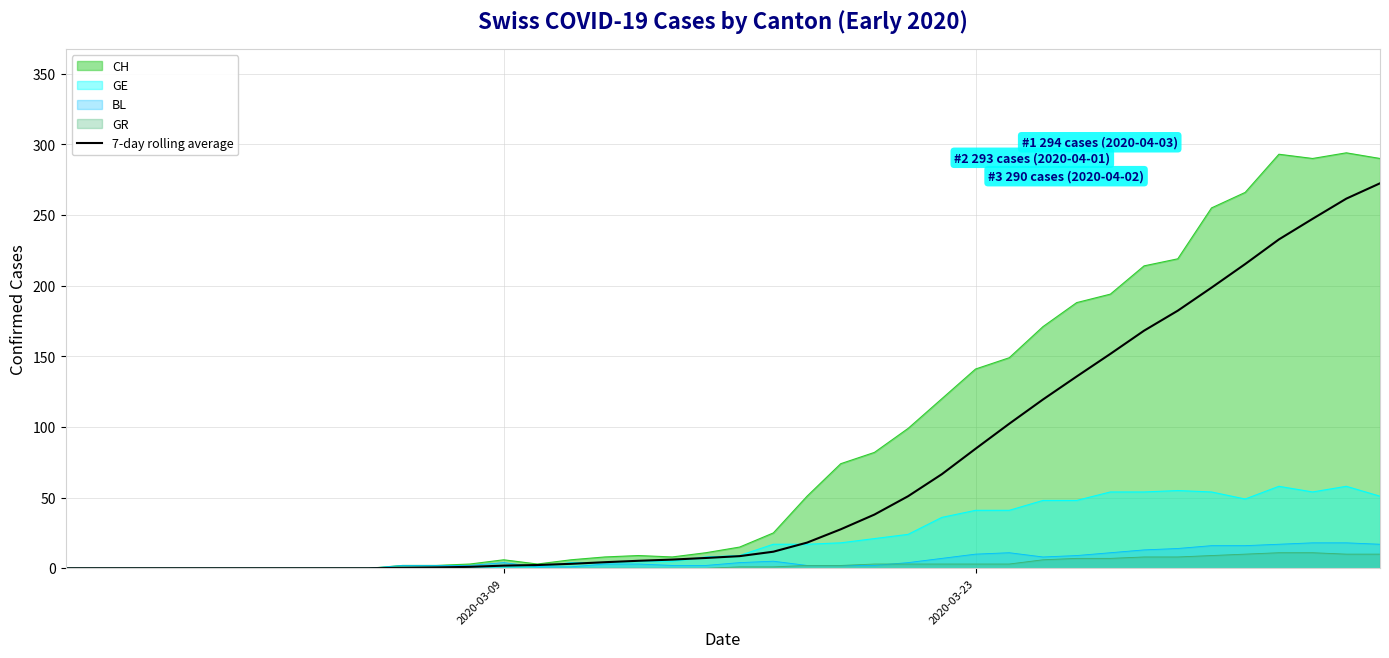

True or false: the data has more than 2 interior local peaks.

False